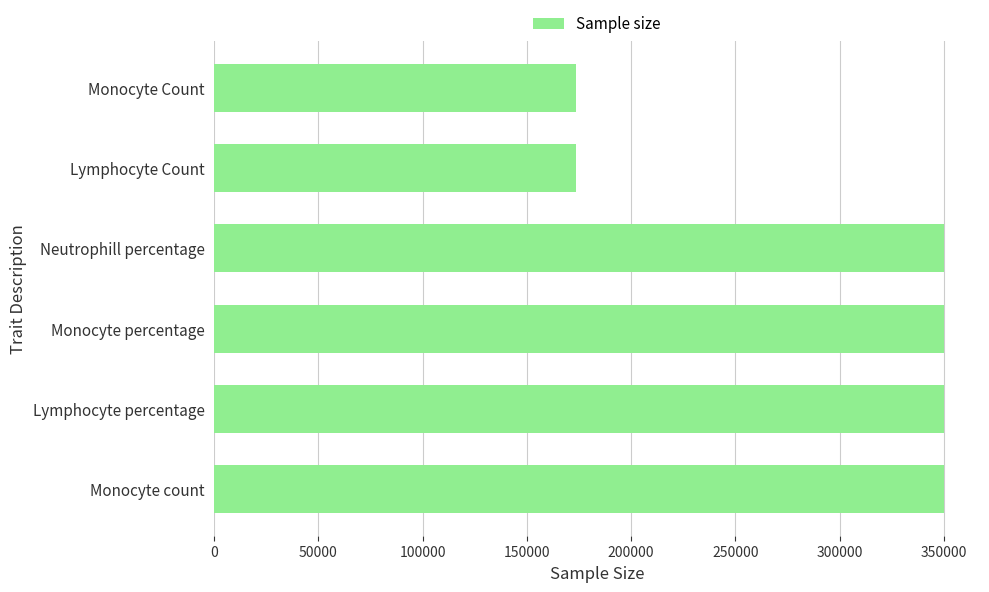

What is the difference between the values at Lymphocyte Count and Lymphocyte percentage?

176381